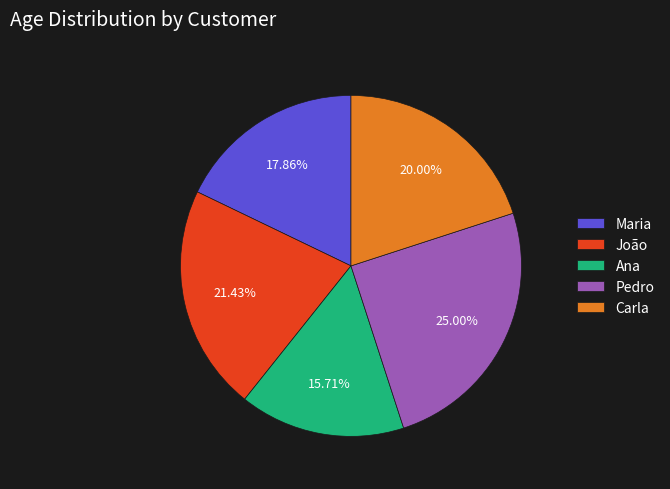

Which slice is the largest?

Pedro